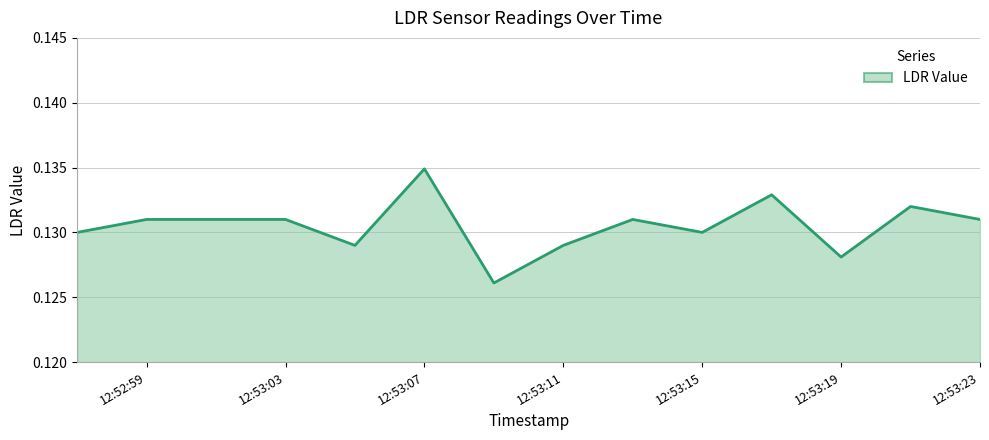

How many points are higher than both their immediate neighbors (excluding endpoints)?

4